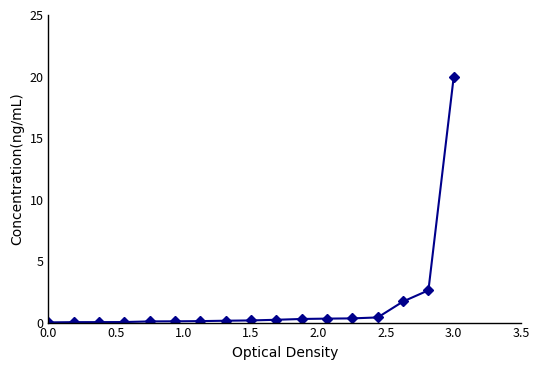

What is the difference between the maximum and minimum values?

20.0